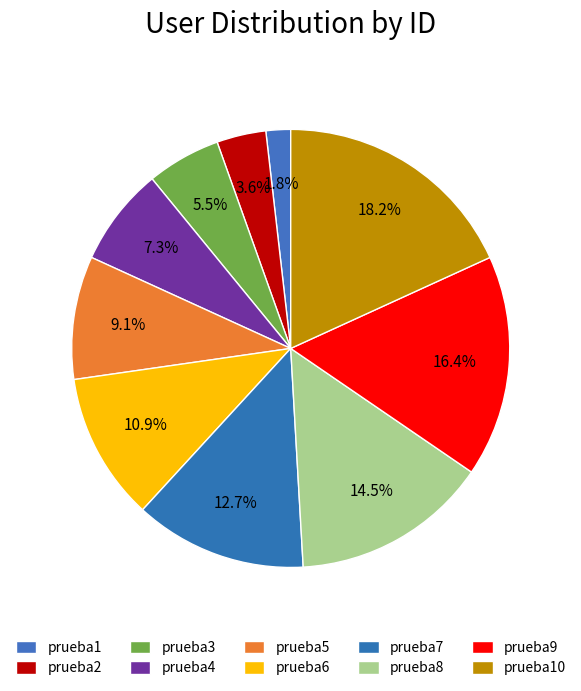

Does prueba10 account for over 50% of the chart?

No